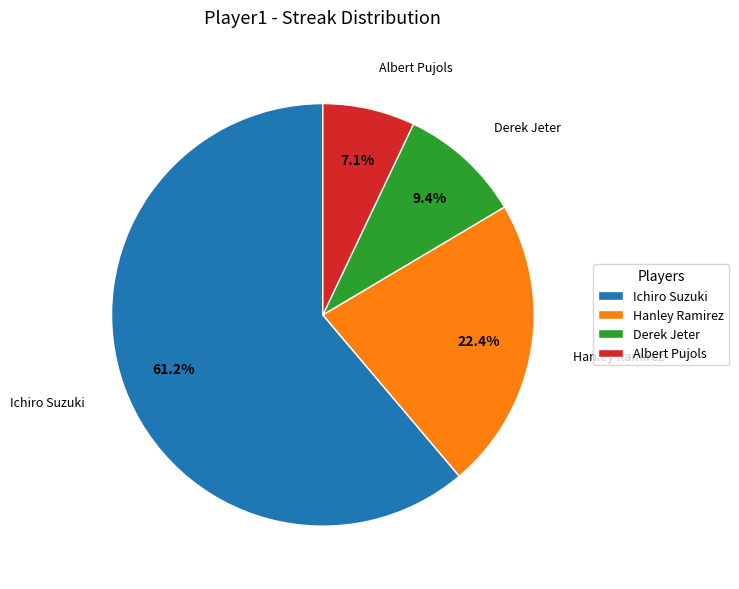

Is it true that Albert Pujols is 14% of the pie?

False